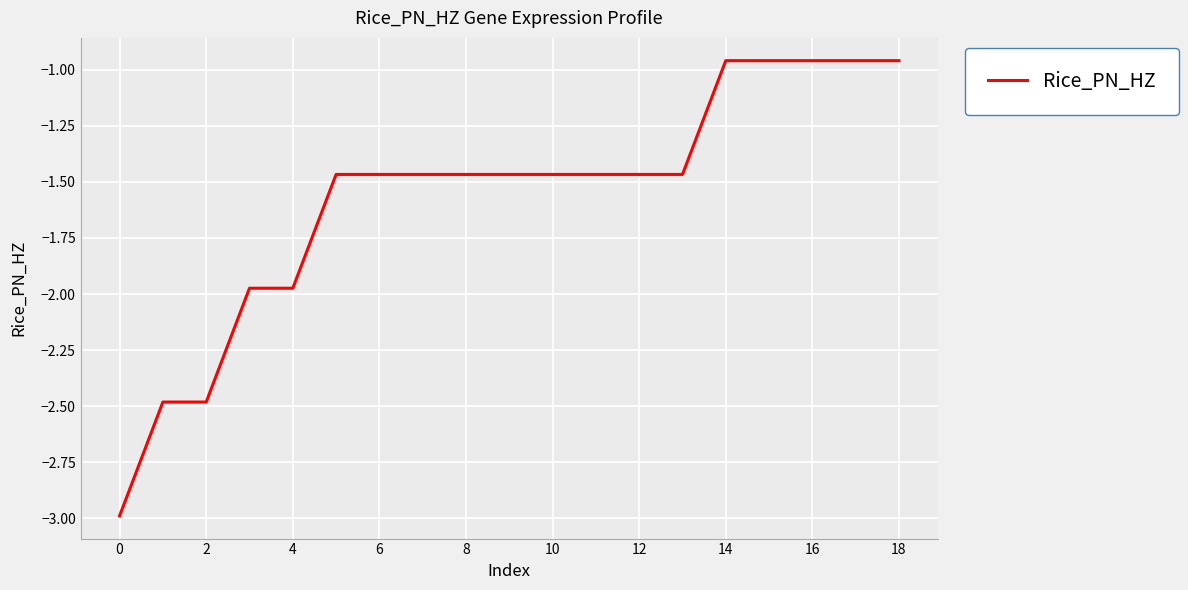

How many distinct data groups are displayed?

1